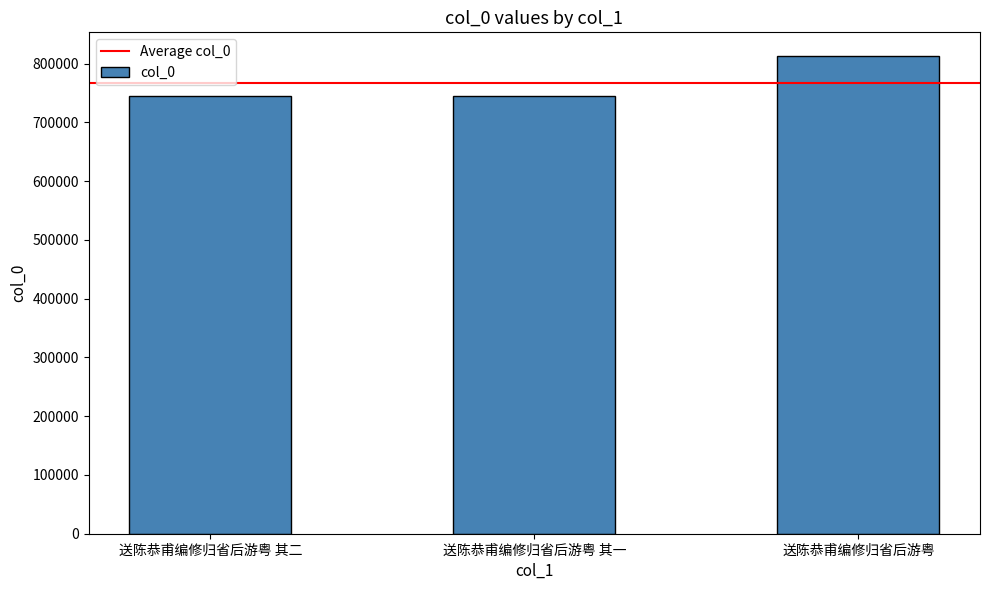

At which label is the value closest to 778619?

送陈恭甫编修归省后游粤 其二